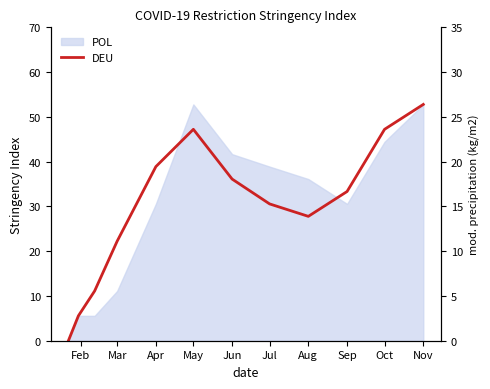

The chart shows a value of 52.8 at Nov. True or false?

True